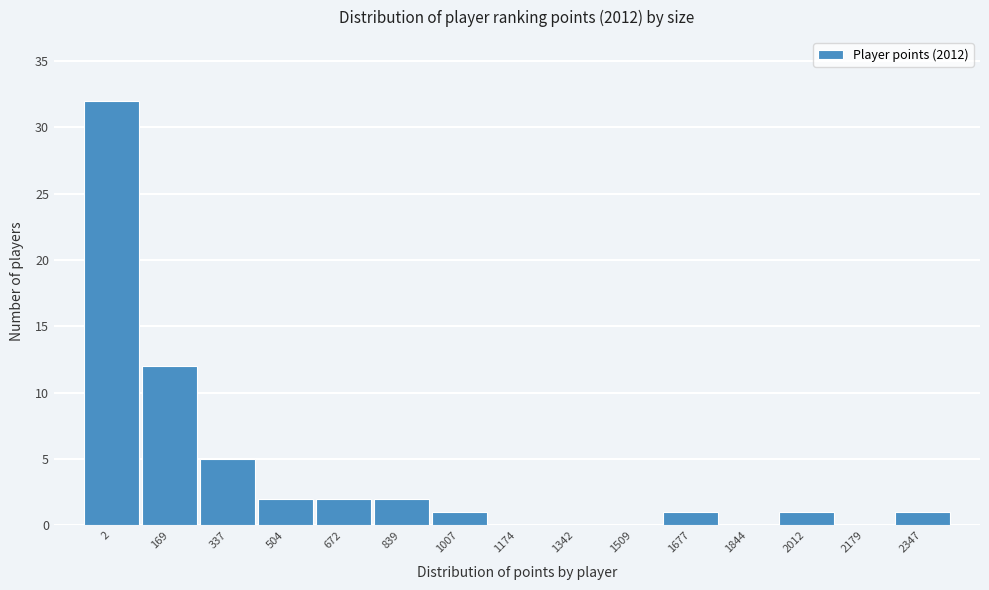

Reading left to right, list all the values displayed in this chart.

2=32	169=12	337=5	504=2	672=2	839=2	1007=1	1174=0	1342=0	1509=0	1677=1	1844=0	2012=1	2179=0	2347=1